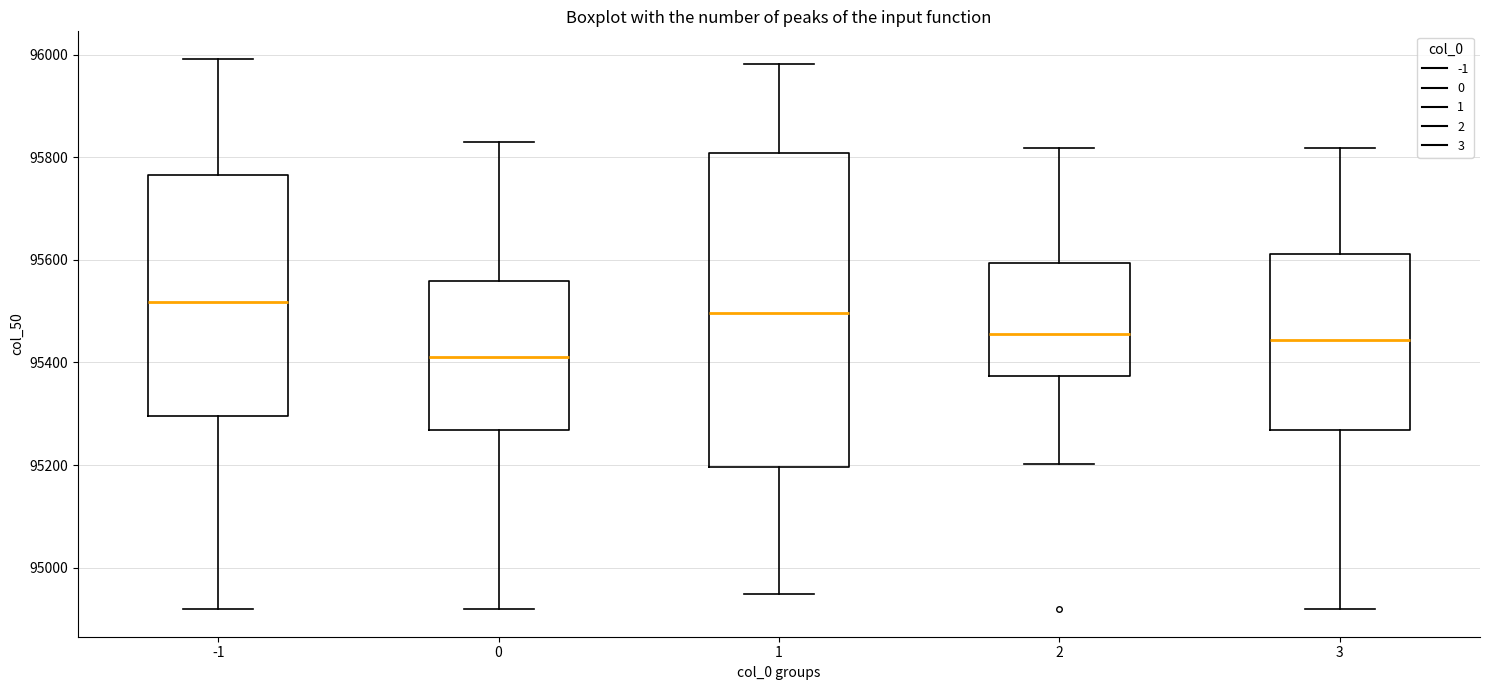

Reading left to right, transcribe this box plot: for each box, give where its median line is, the range the box spans, and where its two whiskers end, as read against the y-axis. The values are not printed on the chart, so give them approximately, as read against the axis.

-1: median 95520, box 95300 to 95760, whiskers 94920 to 96000
0: median 95420, box 95260 to 95560, whiskers 94920 to 95840
1: median 95500, box 95200 to 95800, whiskers 94940 to 95980
2: median 95460, box 95380 to 95600, whiskers 95200 to 95820
3: median 95440, box 95260 to 95620, whiskers 94920 to 95820